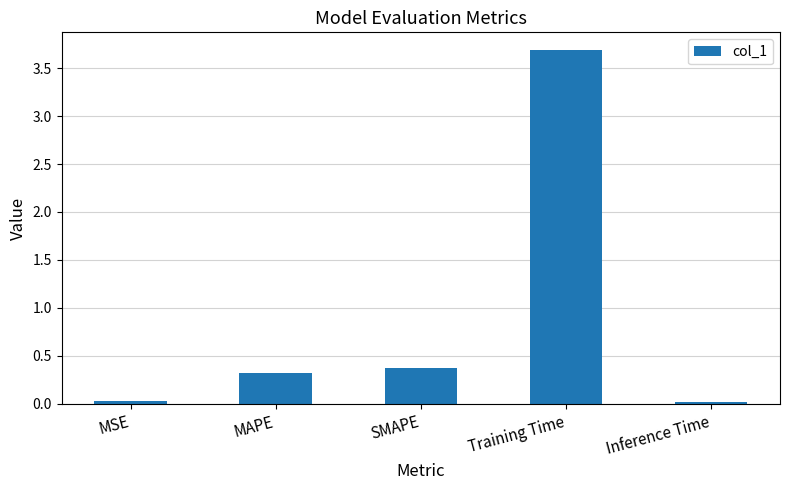

What is the sum of the values at Inference Time and Training Time?

3.7